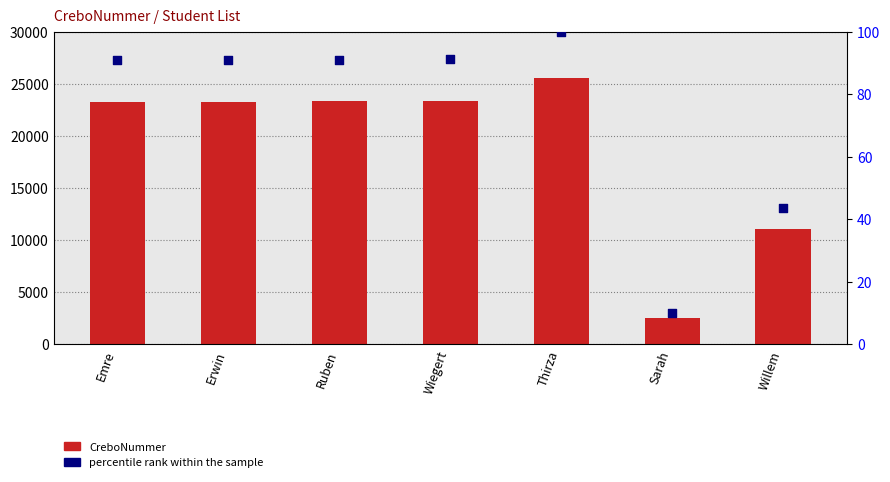

Which series reaches the minimum Y coordinate?

percentile rank within the sample